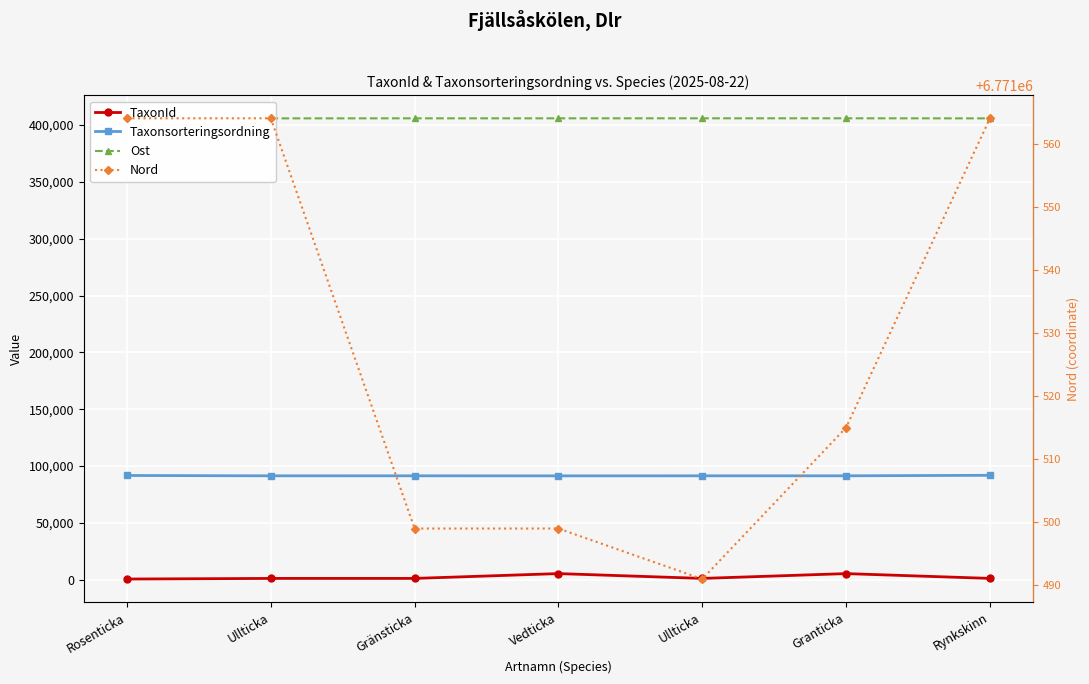

Which category has the lowest value across all series?

Rosenticka